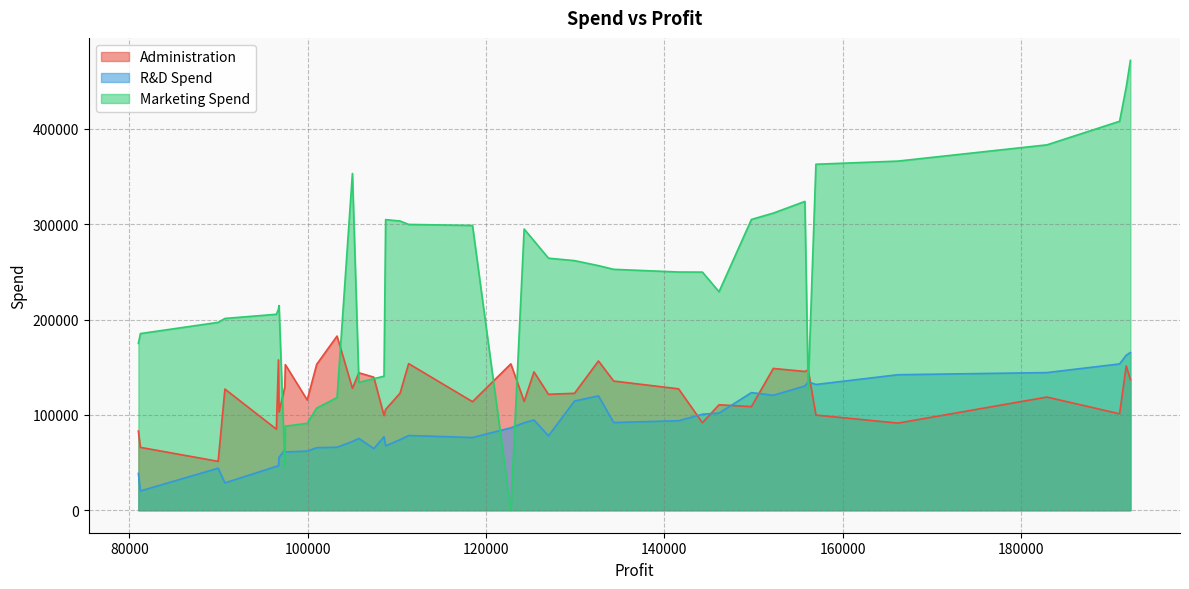

Is it true that R&D Spend equals 111147.1 at 191792.06?

False